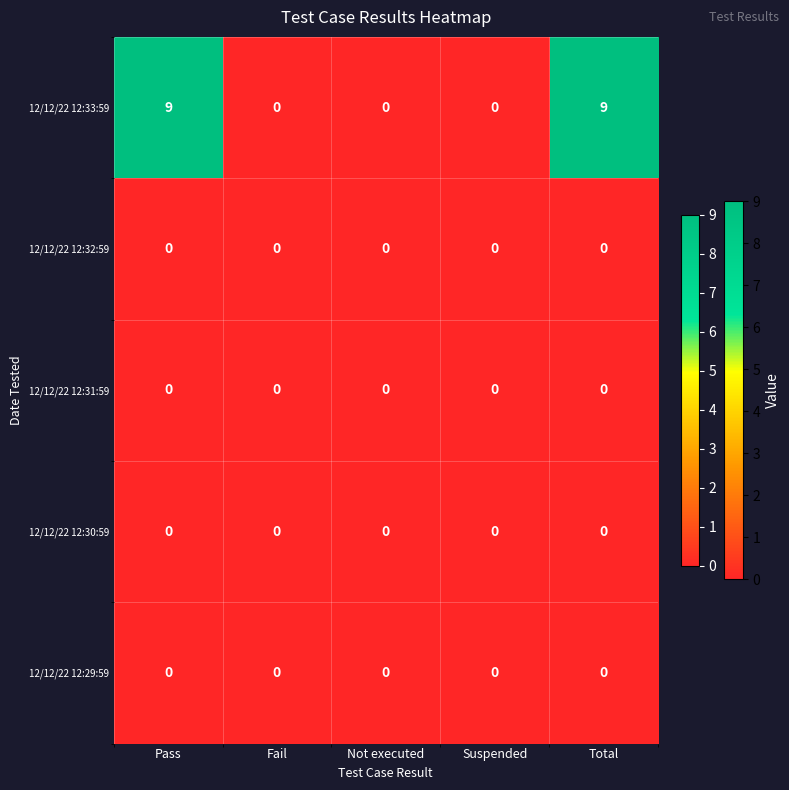

Which series has the largest range (max minus min)?

12/12/22 12:33:59